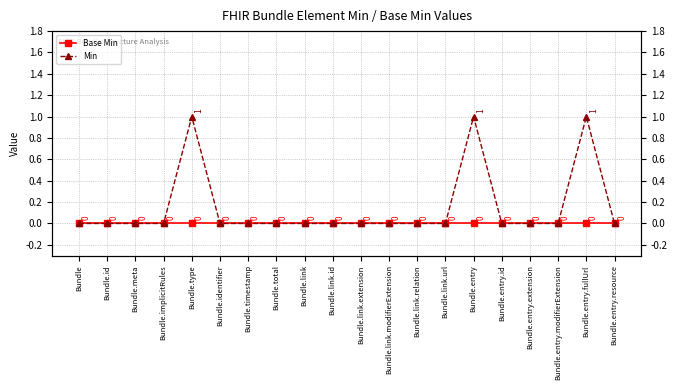

Which series has the largest range (max minus min)?

Min